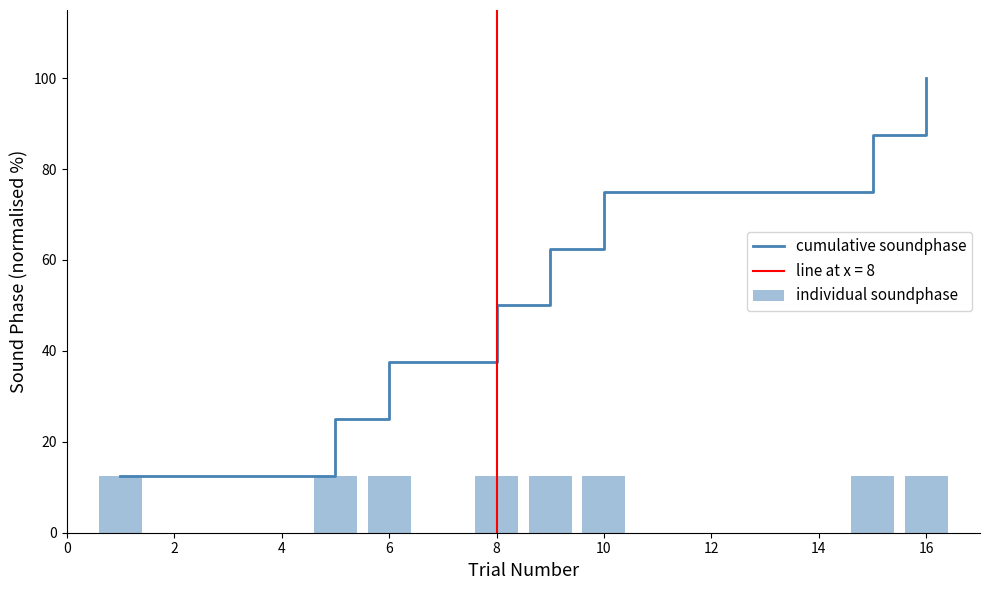

What is the minimum value for cumulative soundphase?

12.5